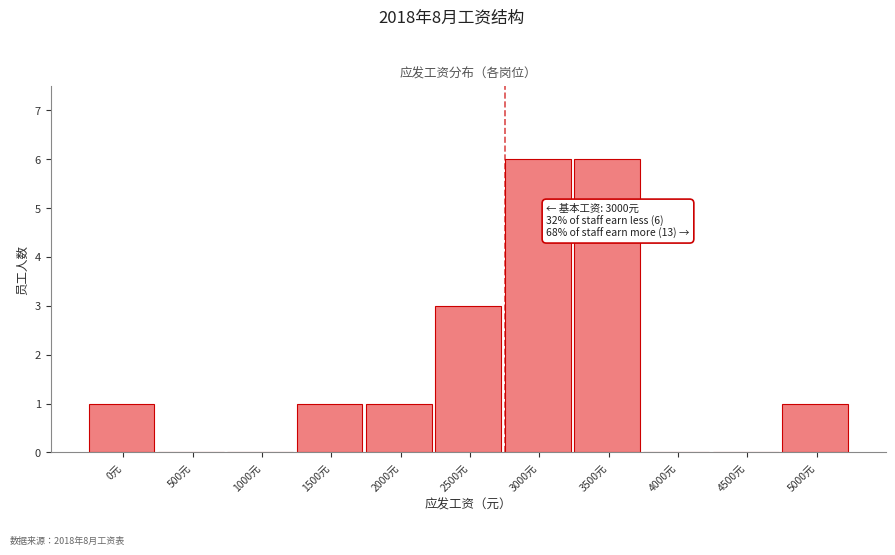

Reading left to right, transcribe all the data shown in this chart.

0元=1	500元=0	1000元=0	1500元=1	2000元=1	2500元=3	3000元=6	3500元=6	4000元=0	4500元=0	5000元=1